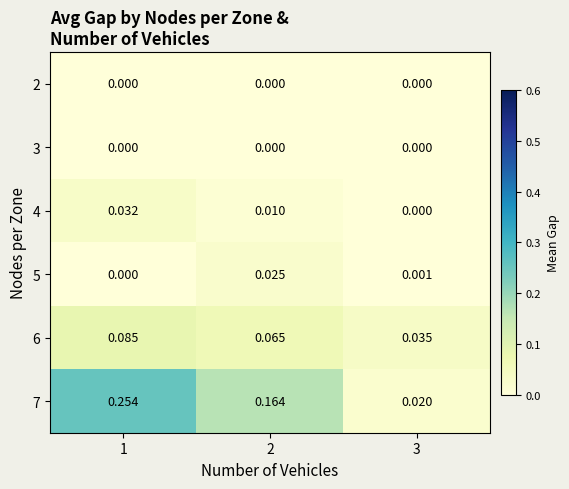

Is the value of 5 at 2 greater than the value of 7 at 2?

No